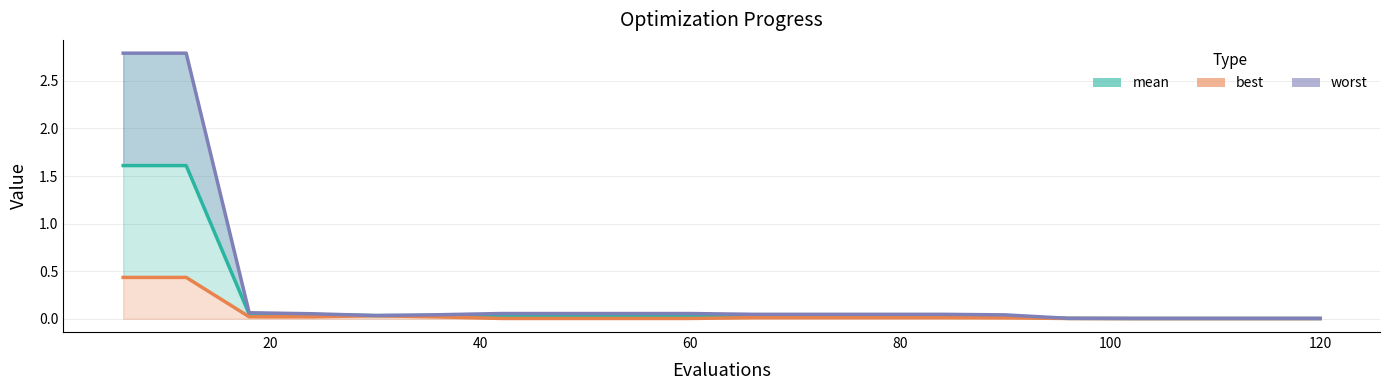

What is the difference between the maximum and minimum values in the best series?

0.4